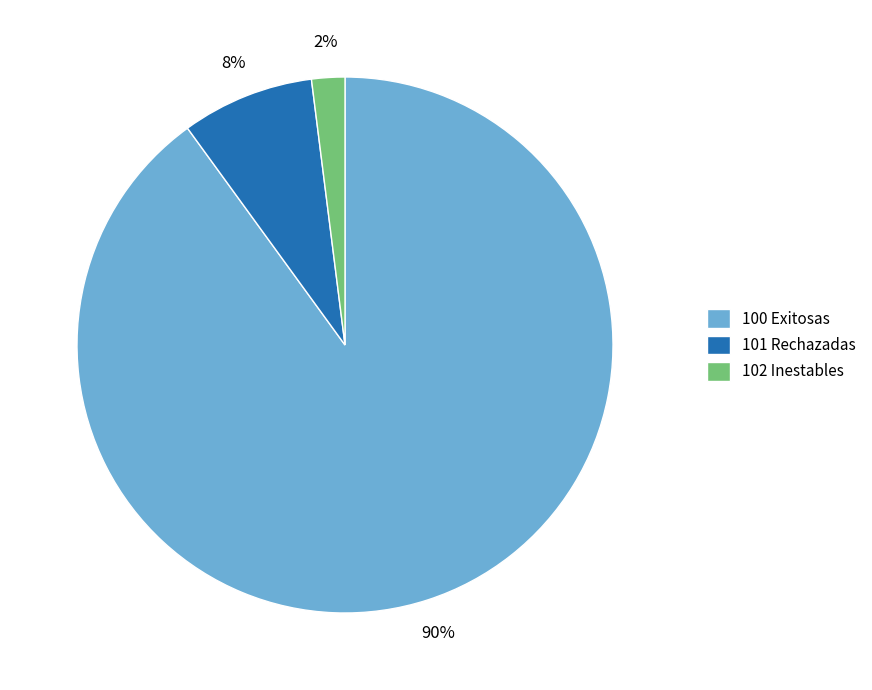

Between 101 Rechazadas and 100 Exitosas, which is larger?

100 Exitosas